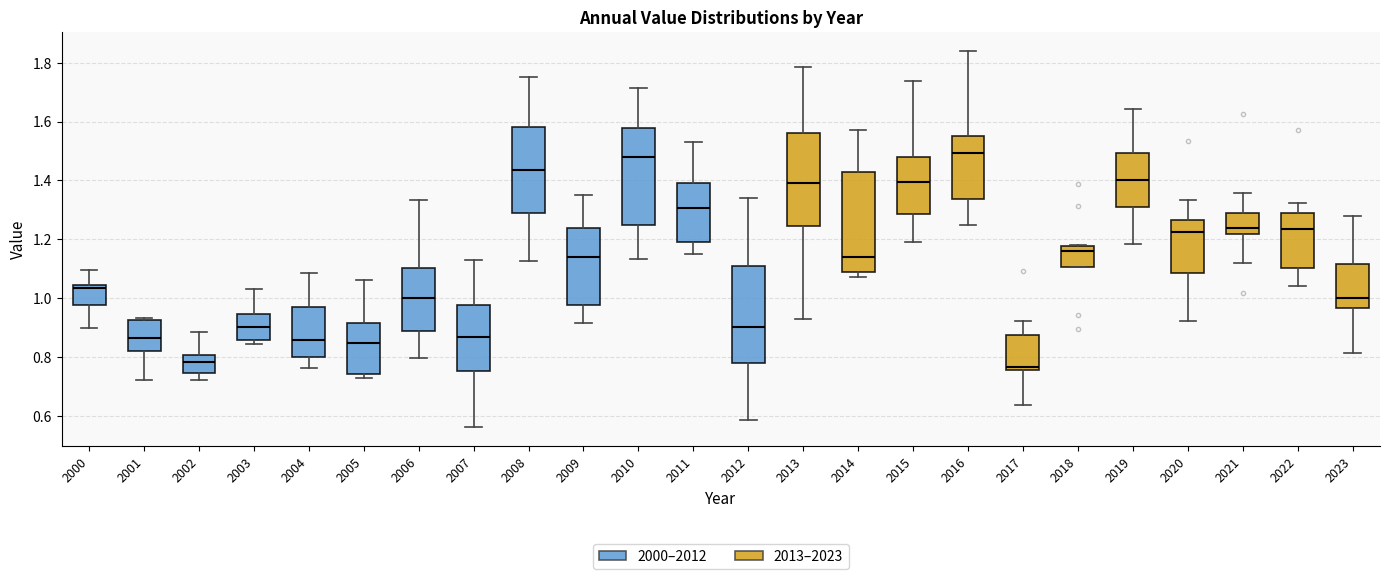

Reading left to right, read every box against the y-axis: the position of its median line, the range the box covers, and the ends of its whiskers. The values are not printed on the chart, so give them approximately, as read against the axis.

2000: median 1.04 (just below the box's upper edge), box 0.98 to 1.04, whiskers 0.90 to 1.10
2001: median 0.86, box 0.82 to 0.92, whiskers 0.72 to 0.94
2002: median 0.78, box 0.74 to 0.80, whiskers 0.72 to 0.88
2003: median 0.90, box 0.86 to 0.94, whiskers 0.84 to 1.04
2004: median 0.86, box 0.80 to 0.96, whiskers 0.76 to 1.08
2005: median 0.84, box 0.74 to 0.92, whiskers 0.72 to 1.06
2006: median 1.00, box 0.88 to 1.10, whiskers 0.80 to 1.34
2007: median 0.86, box 0.76 to 0.98, whiskers 0.56 to 1.12
2008: median 1.44, box 1.28 to 1.58, whiskers 1.12 to 1.76
2009: median 1.14, box 0.98 to 1.24, whiskers 0.92 to 1.36
2010: median 1.48, box 1.24 to 1.58, whiskers 1.14 to 1.72
2011: median 1.30, box 1.20 to 1.40, whiskers 1.14 to 1.52
2012: median 0.90, box 0.78 to 1.10, whiskers 0.58 to 1.34
2013: median 1.38, box 1.24 to 1.56, whiskers 0.92 to 1.78
2014: median 1.14, box 1.10 to 1.42, whiskers 1.08 to 1.58
2015: median 1.40, box 1.28 to 1.48, whiskers 1.20 to 1.74
2016: median 1.50, box 1.34 to 1.56, whiskers 1.24 to 1.84
2017: median 0.76 (just above the box's lower edge), box 0.76 to 0.88, whiskers 0.64 to 0.92
2018: median 1.16, box 1.10 to 1.18, whiskers 1.10 to 1.18
2019: median 1.40, box 1.32 to 1.50, whiskers 1.18 to 1.64
2020: median 1.22, box 1.08 to 1.26, whiskers 0.92 to 1.34
2021: median 1.24, box 1.22 to 1.28, whiskers 1.12 to 1.36
2022: median 1.24, box 1.10 to 1.30, whiskers 1.04 to 1.32
2023: median 1.00, box 0.96 to 1.12, whiskers 0.82 to 1.28